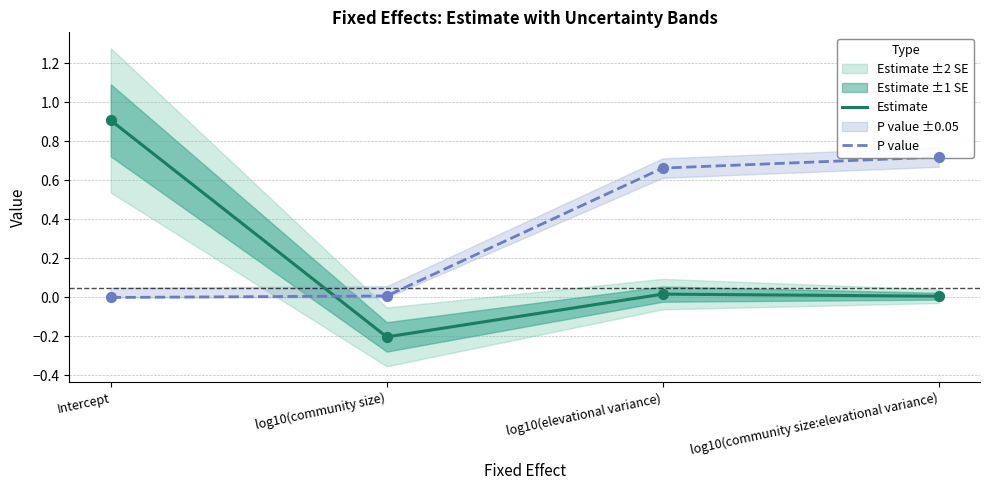

At how many categories does at least one series exceed 0?

4